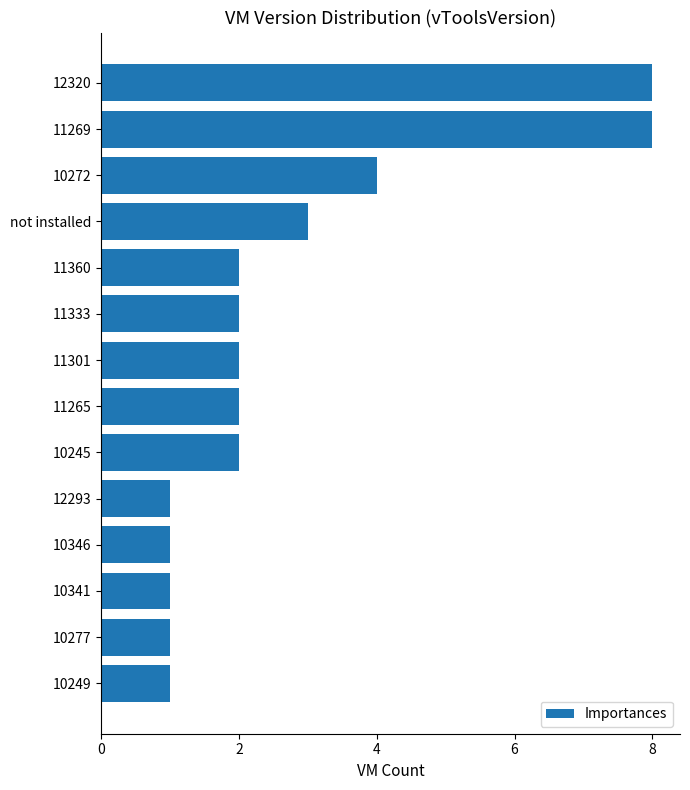

How many bars are there in total?

14